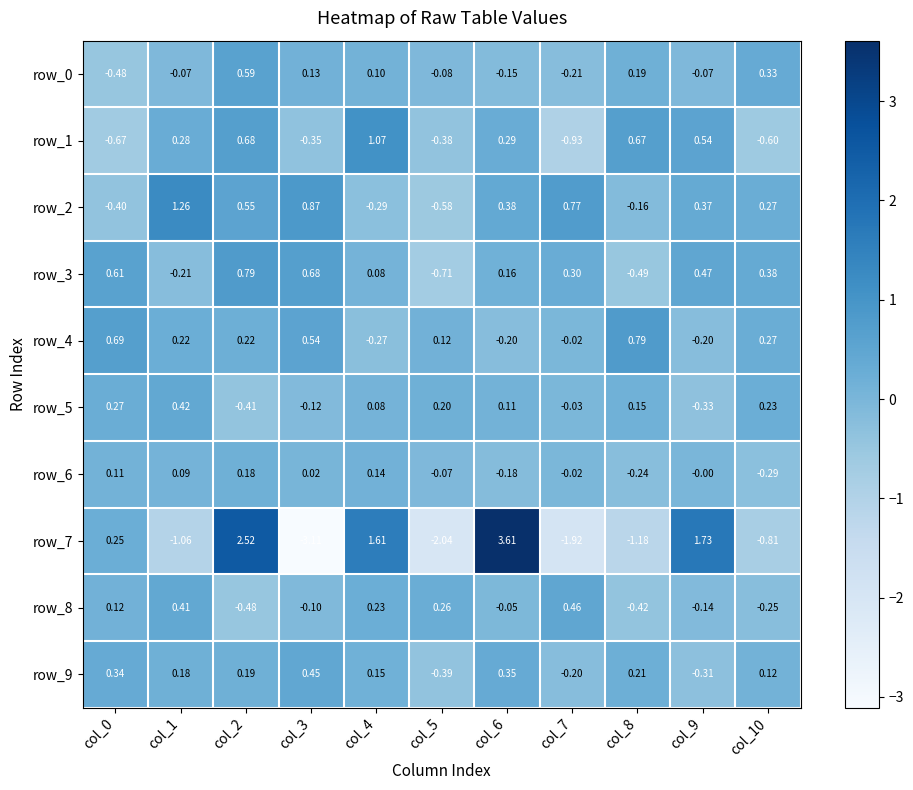

Is the value of row_8 at col_10 greater than the value of row_3 at col_0?

No